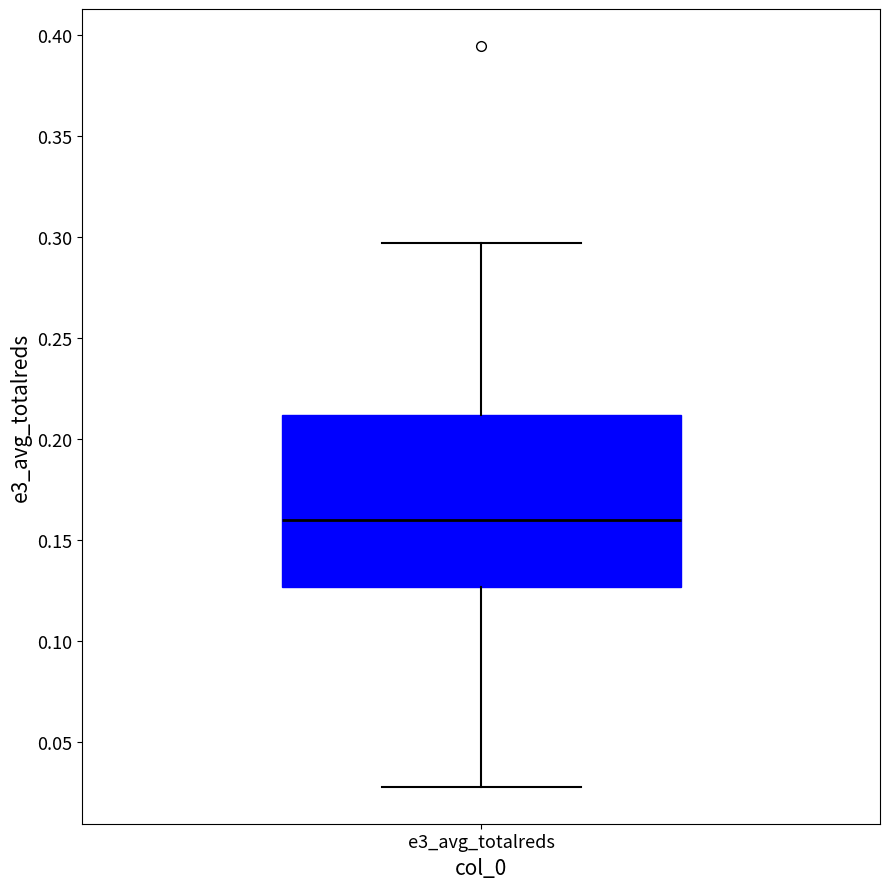

Where does the median line of the box for e3_avg_totalreds sit on the y-axis? The values are not printed on the chart, so give them approximately, as read against the axis.

0.160